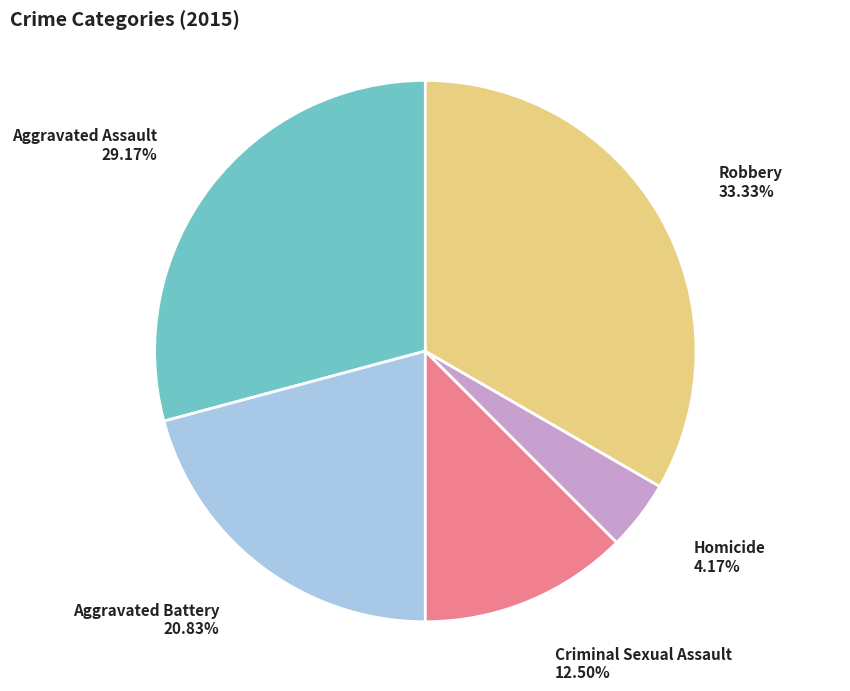

To the nearest percent, what is the average slice percentage?

20%